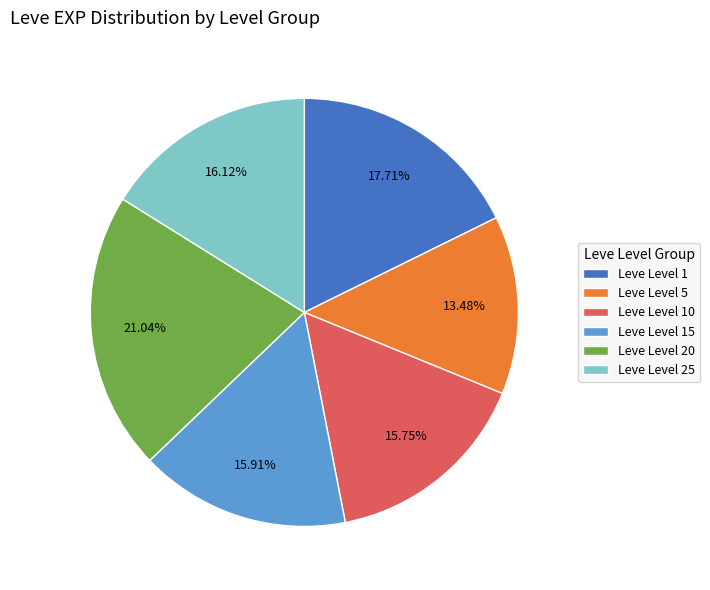

Is Leve Level 20 the majority of the pie?

No